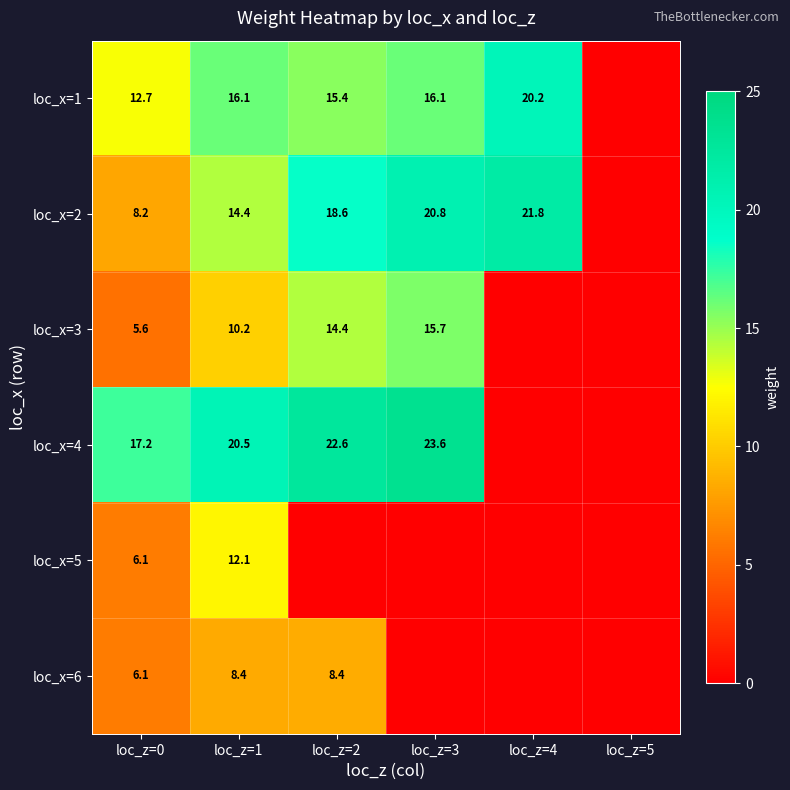

The loc_x=3 series shows 13.6 at loc_z=1. True or false?

False